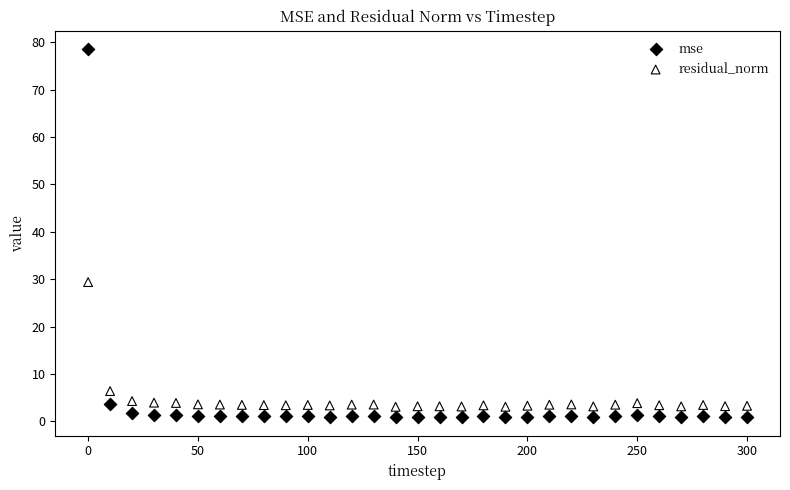

Across all series, what Y value is closest to 39?

29.4